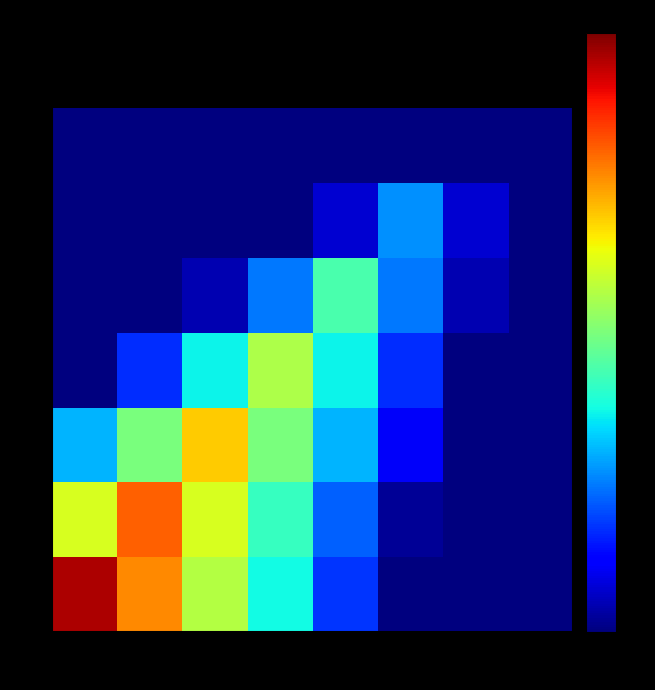

How many categories are shown in the chart?

8